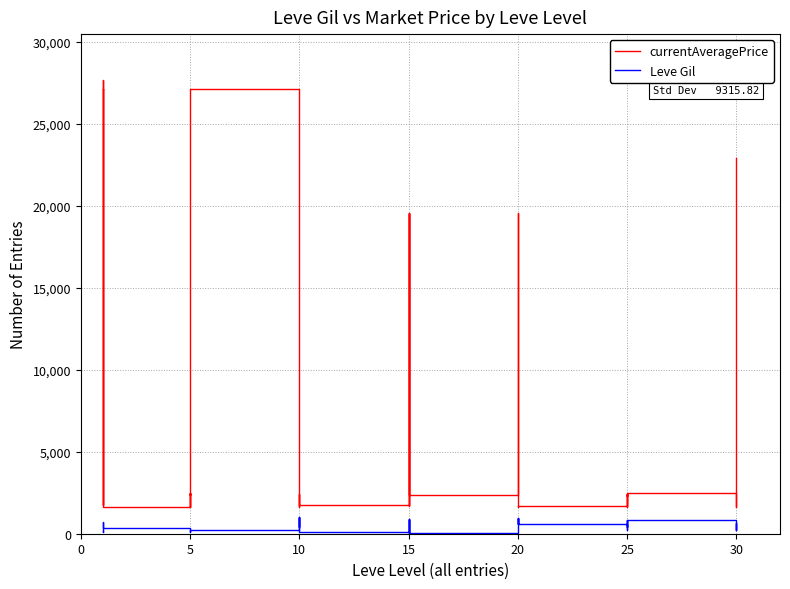

How many values in the currentAveragePrice series are below 2417?

20